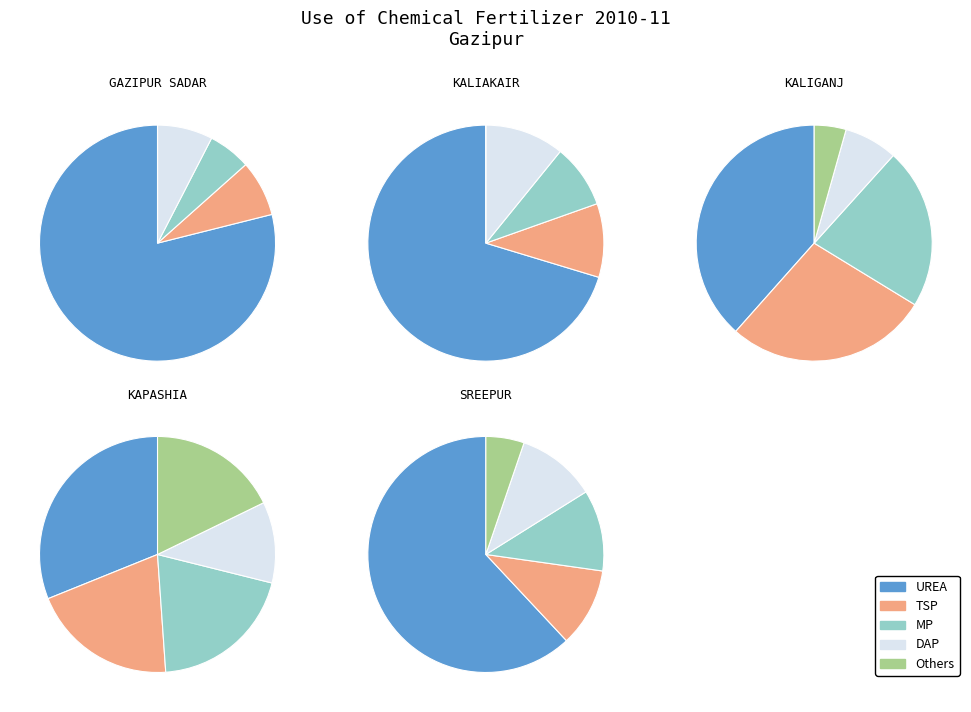

To the nearest percent, what portion does Gazipur Sadar represent?

23%